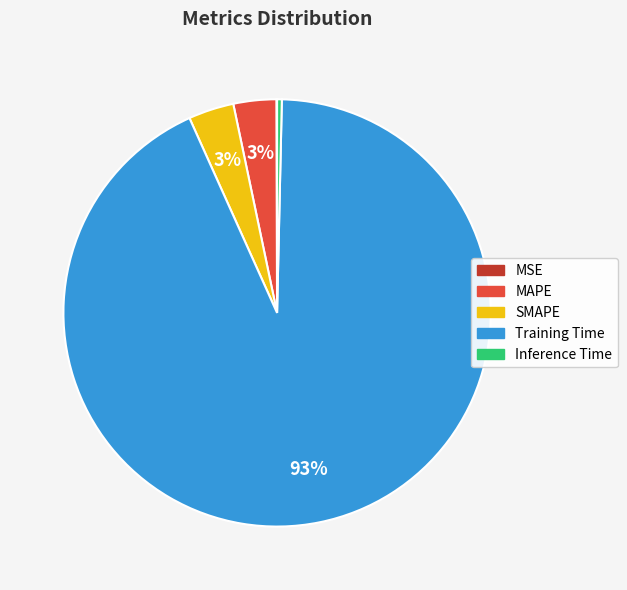

To the nearest percent, what is the average slice percentage?

20%